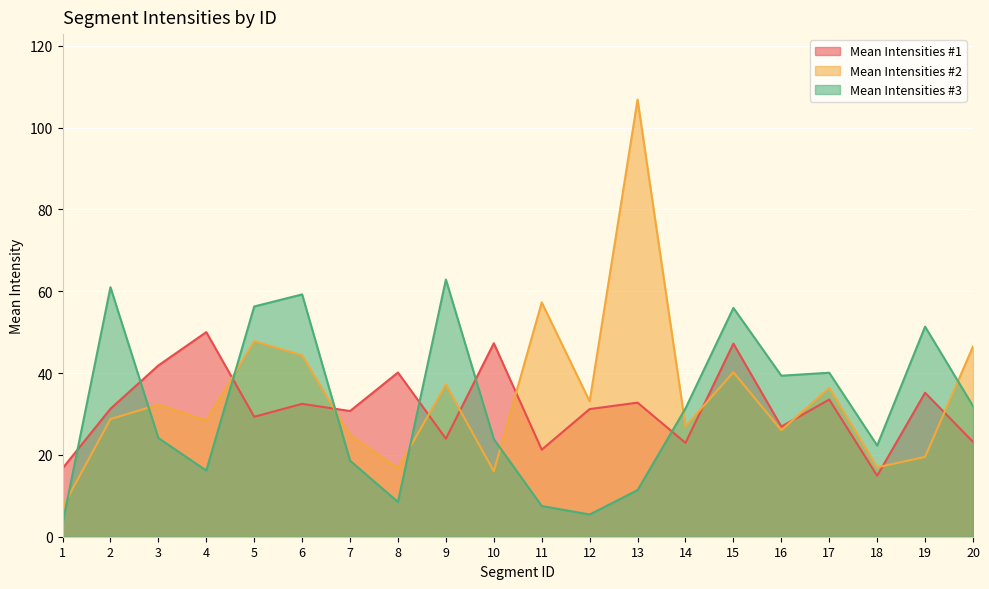

Which series changed the most between 13 and 20?

Mean Intensities #2